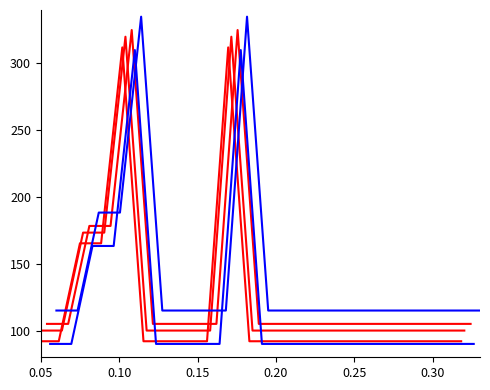

True or false: looseScale_r3 has more than 2 interior local peaks.

False